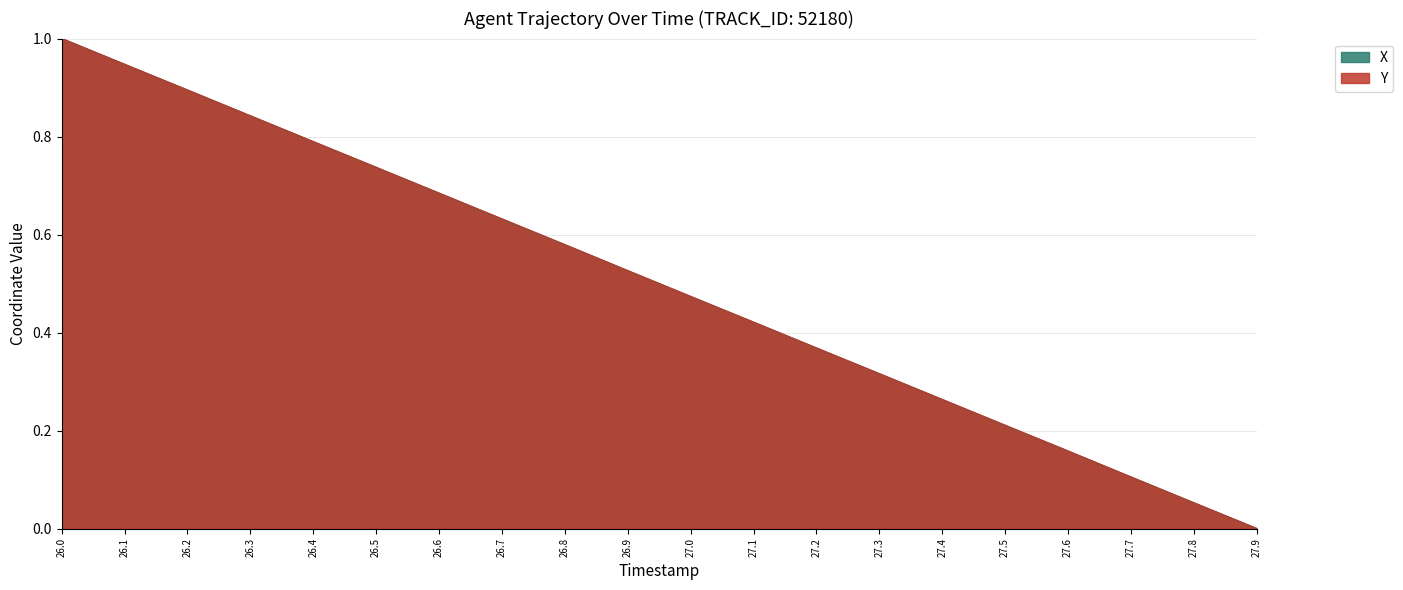

How many times do X and Y cross each other?

2